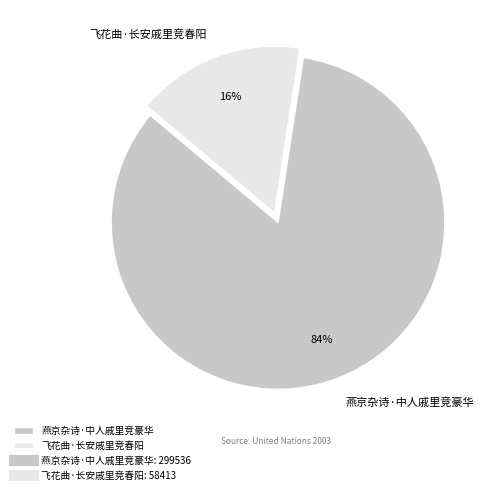

Is the sum of 飞花曲·长安戚里竞春阳 and 燕京杂诗·中人戚里竞豪华 greater than half?

Yes